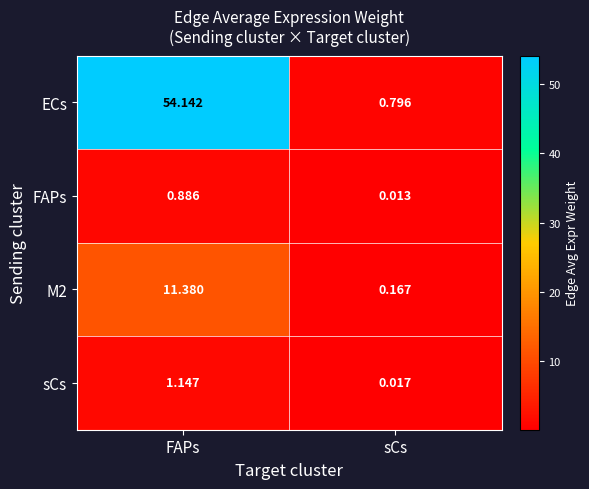

Between FAPs and sCs, which series saw the biggest shift?

ECs